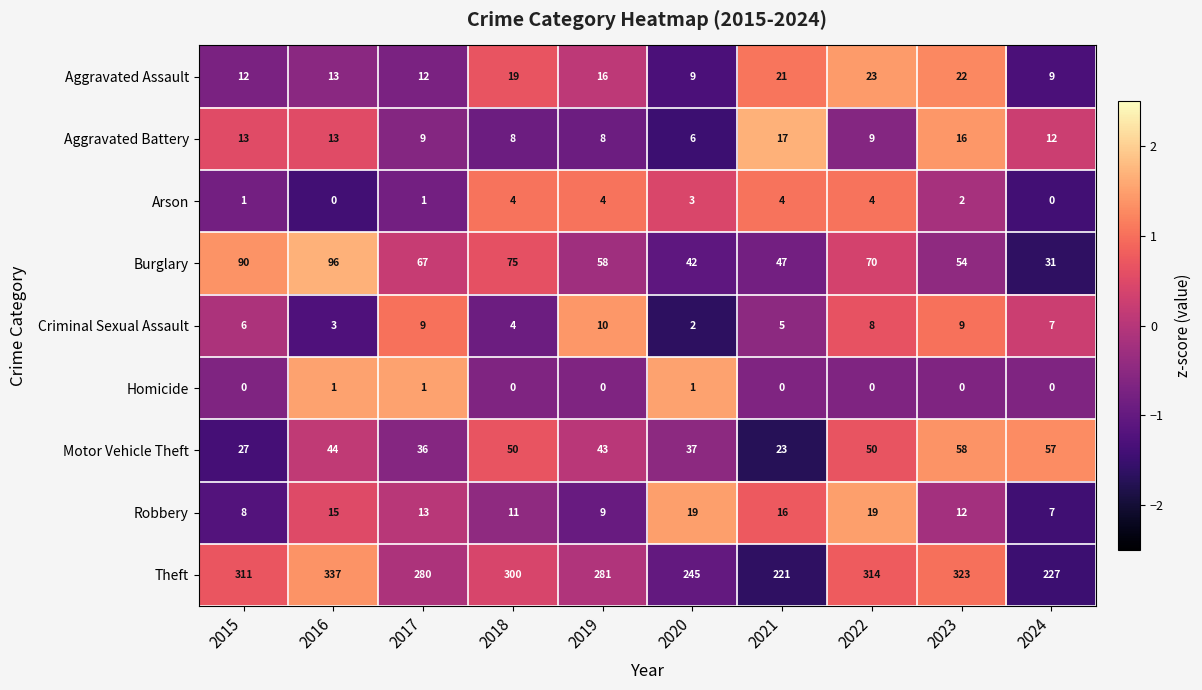

Between 2016 and 2023, which series saw the biggest shift?

Burglary